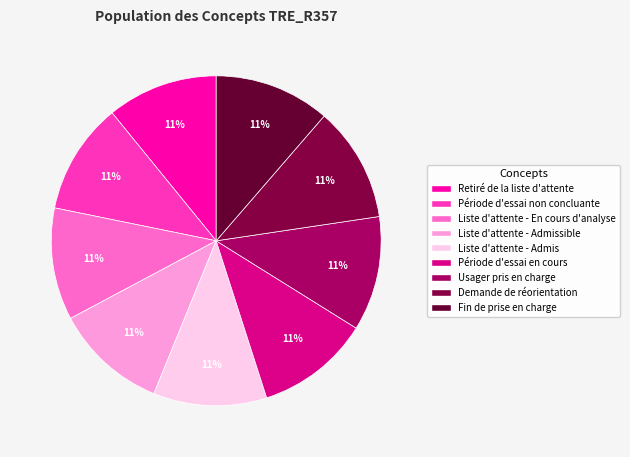

How many slices are in this pie chart?

9